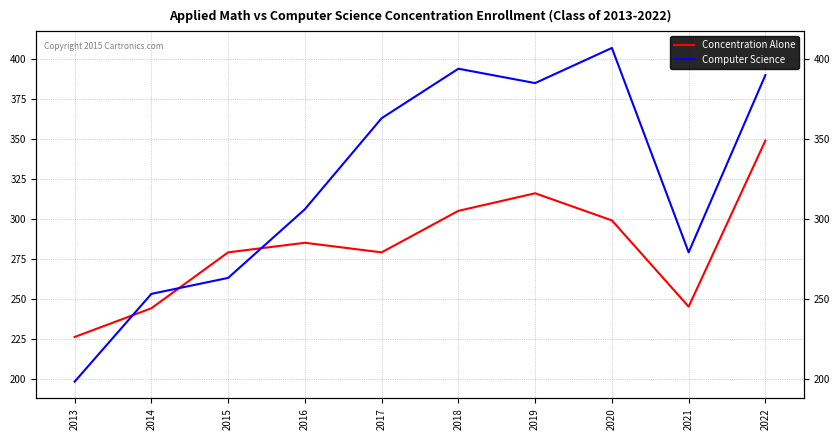

Reading left to right, transcribe all the data shown in this chart.

Concentration Alone: 226	244	279	285	279	305	316	299	245	349
Computer Science: 198	253	263	306	363	394	385	407	279	390